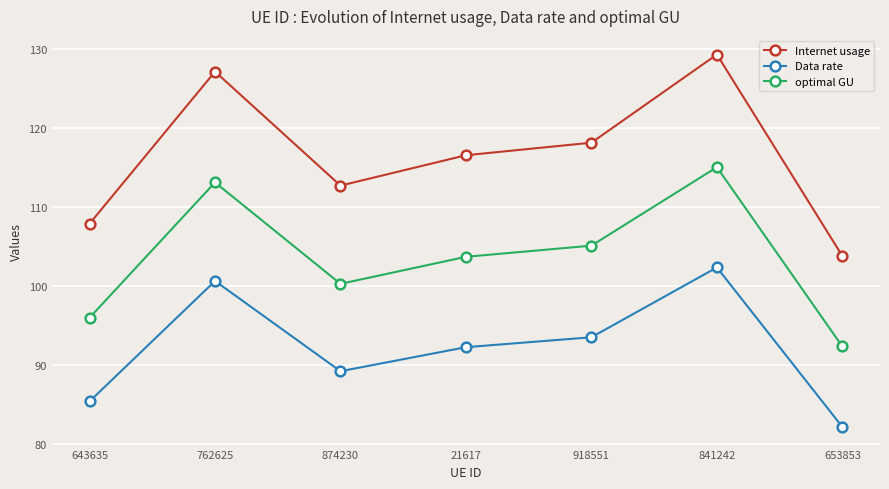

How many interior local peaks does the Data rate series have?

2